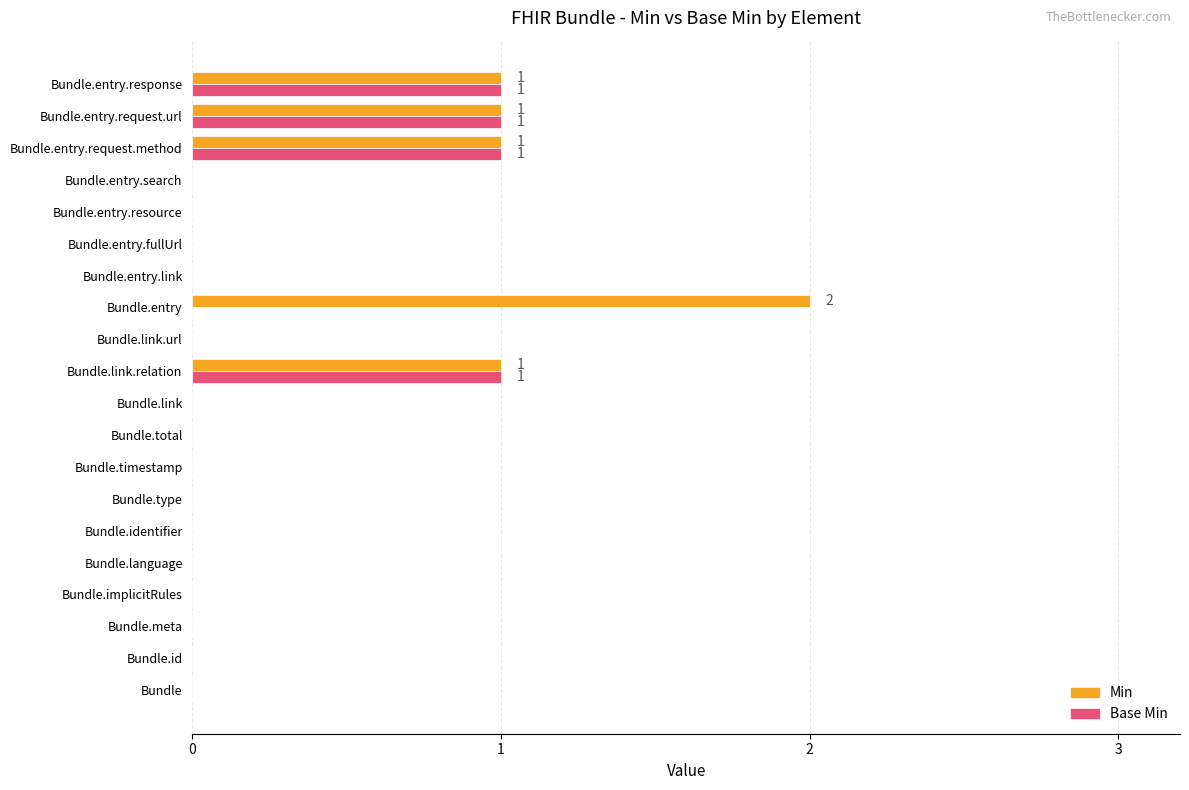

Is it true that Base Min equals -1 at Bundle.type?

False